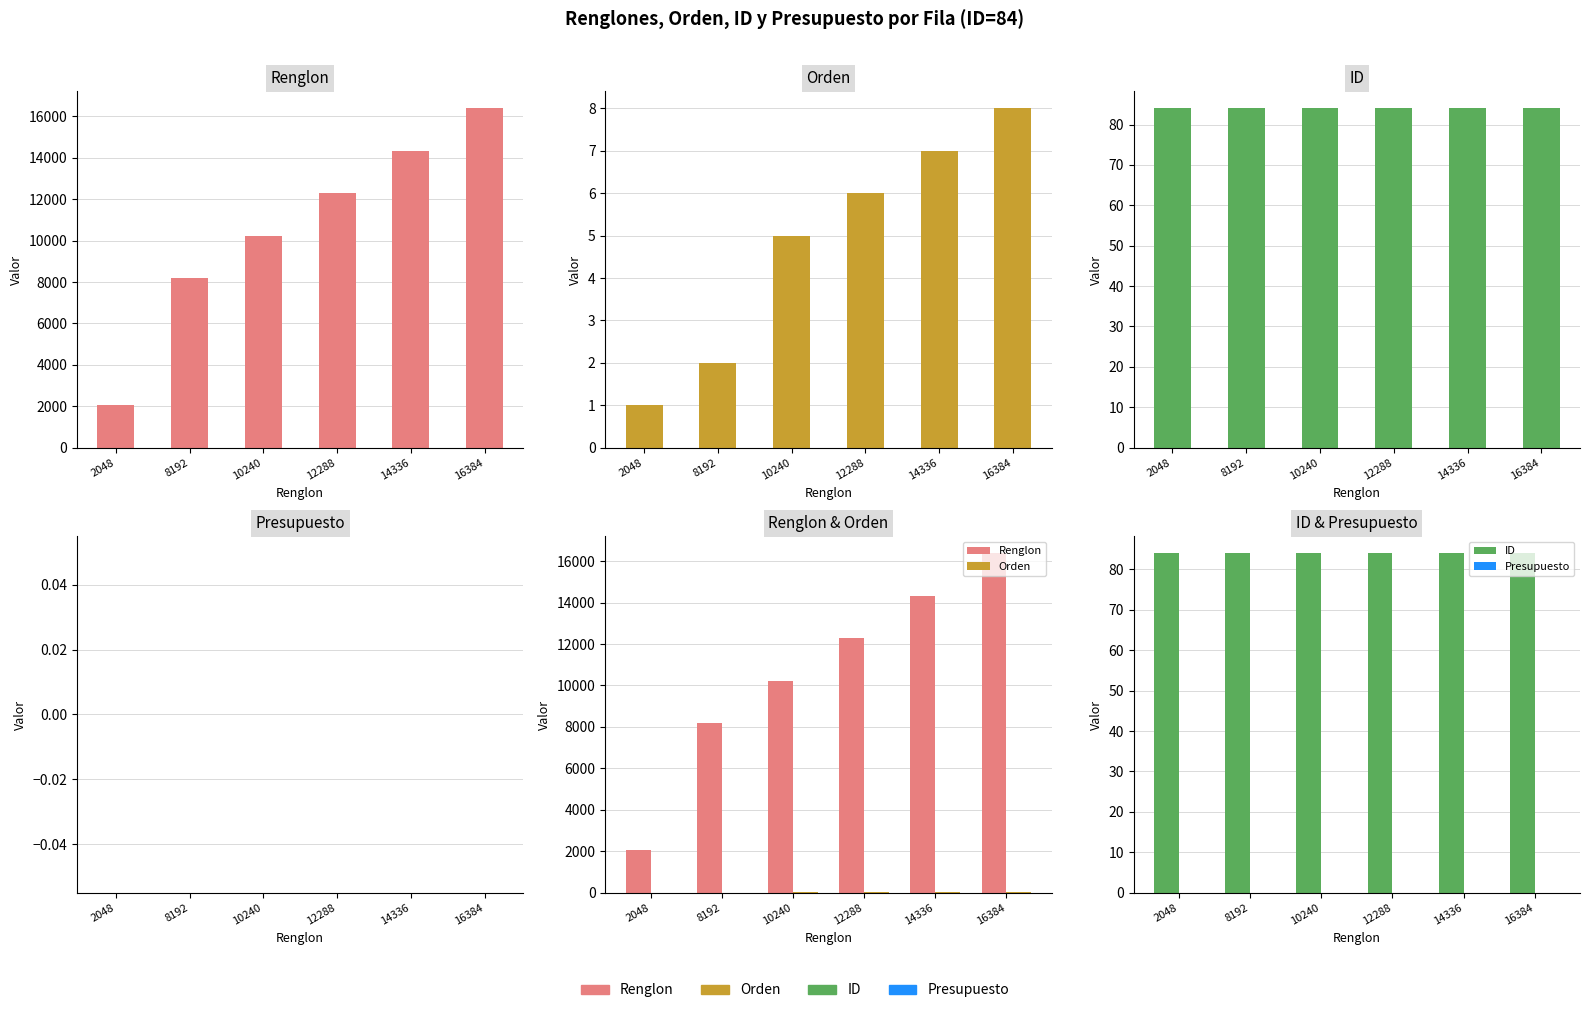

What is the greatest value displayed?

16384